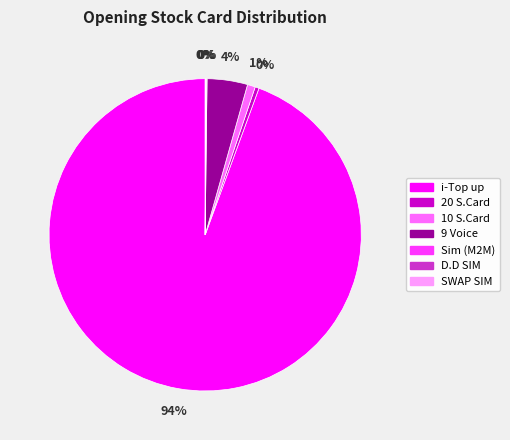

The 20 S.Card slice represents 0% of the pie. True or false?

True